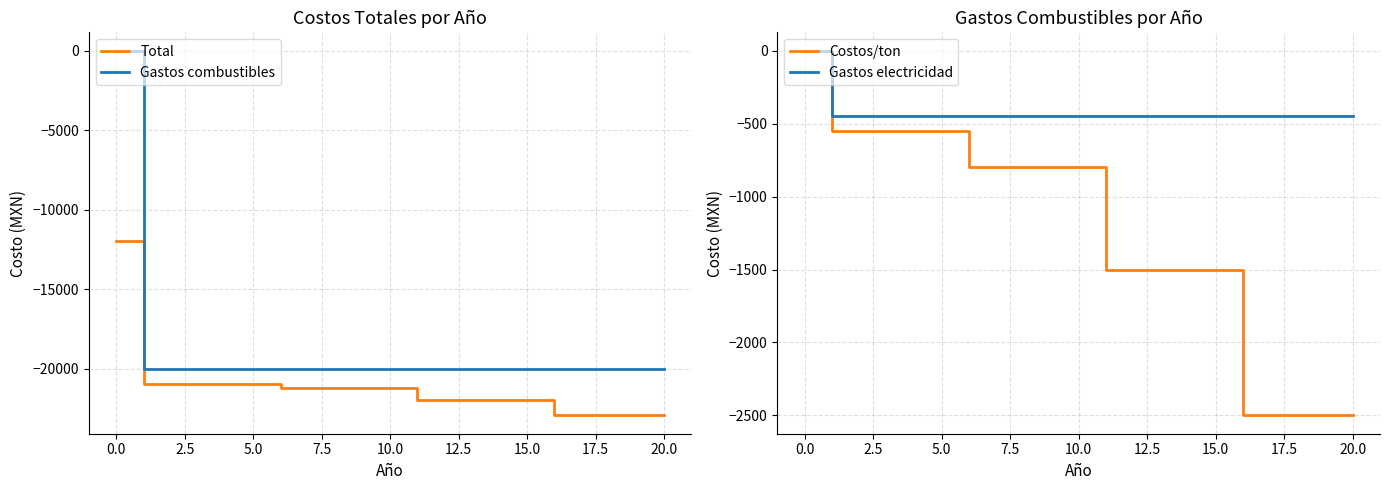

What is the average value of the Gastos combustibles series?

-19048